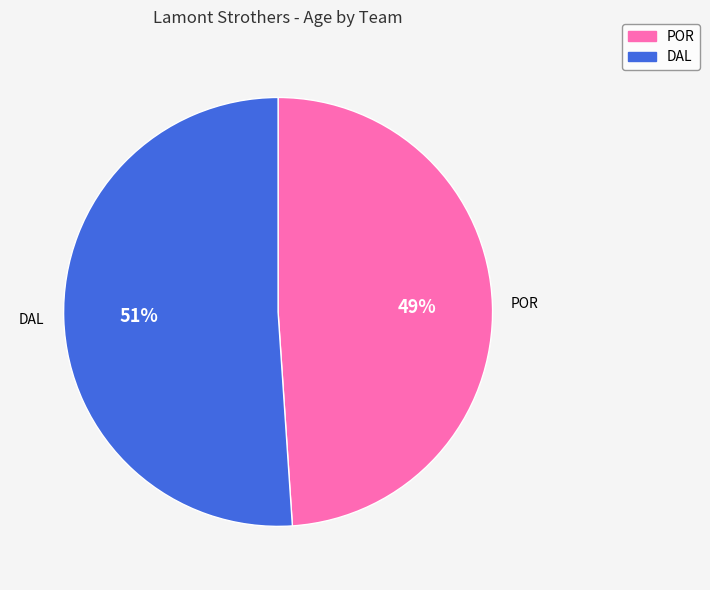

How many segments does this pie chart have?

2